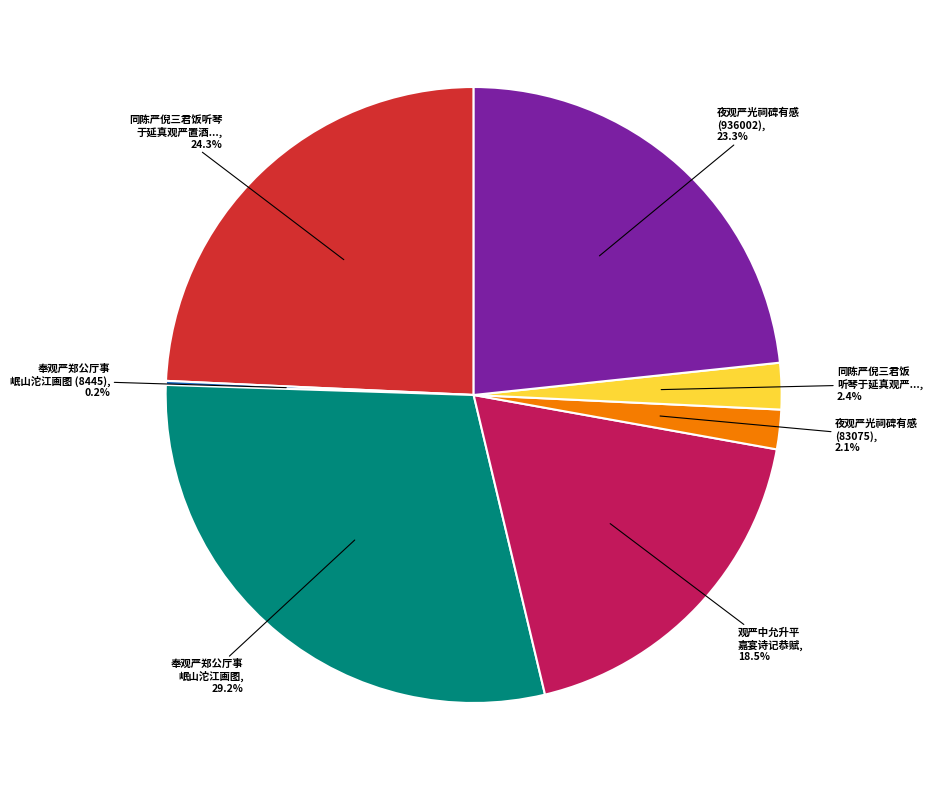

What is the largest slice in the pie chart?

奉观严郑公厅事 岷山沱江画图